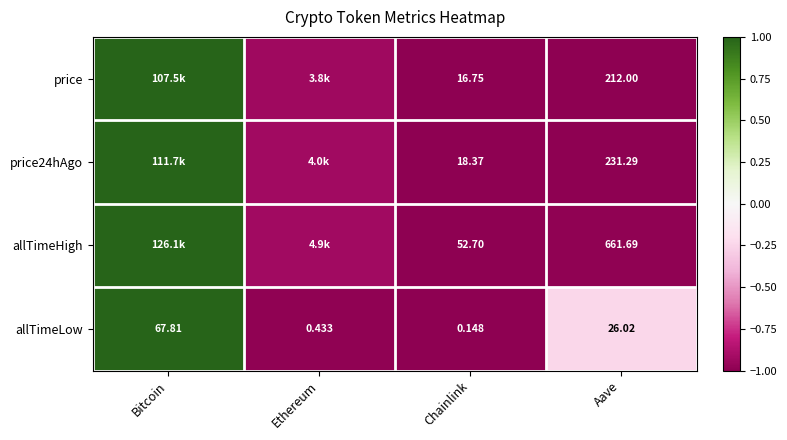

Which series changed the most between Chainlink and Aave?

allTimeHigh